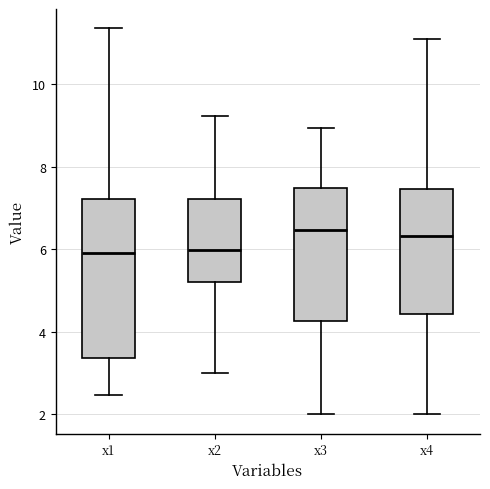

Where does the median line of the box for x3 sit on the y-axis? The values are not printed on the chart, so give them approximately, as read against the axis.

6.4